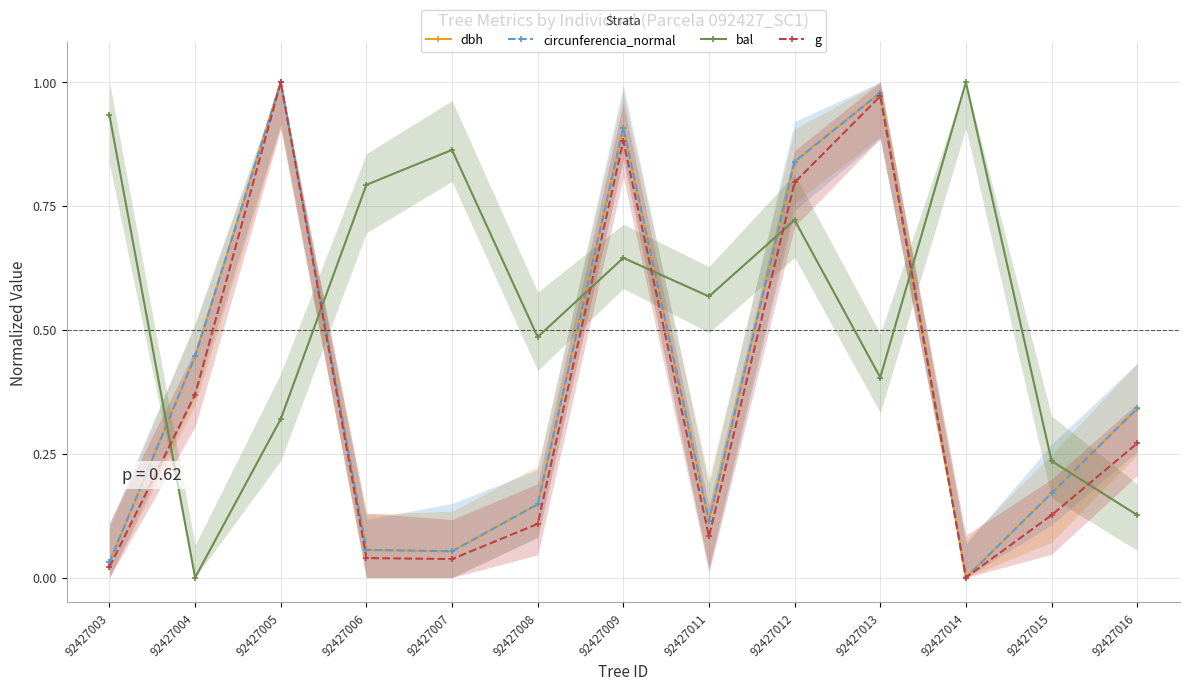

Which series has the largest range (max minus min)?

dbh